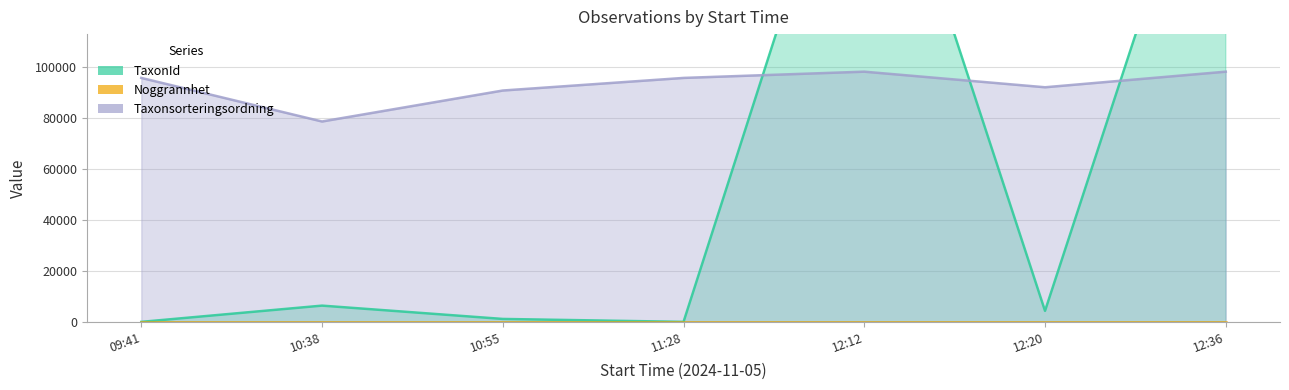

Which has a higher value, 11:28 or 10:55?

10:55